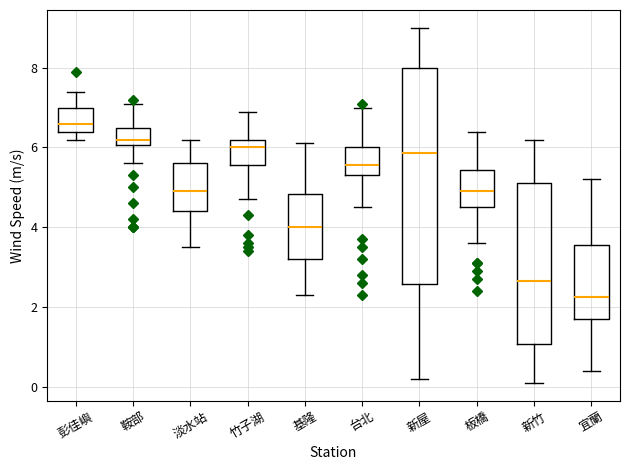

Which box is the tallest, from its lower edge to its upper edge?

新屋